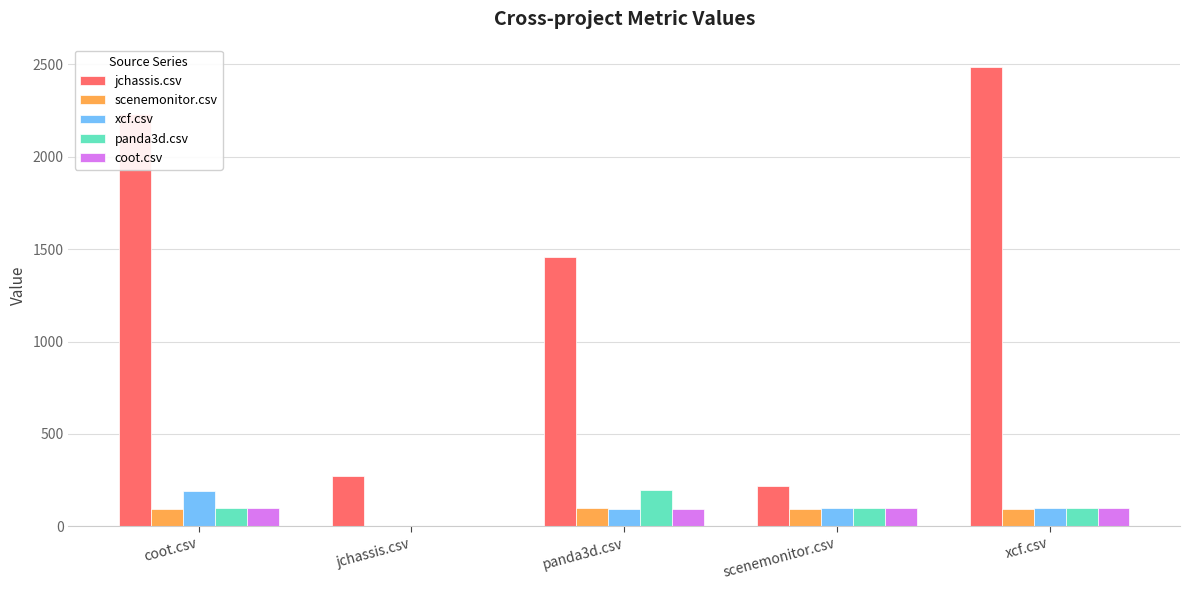

What is the sum of all xcf.csv values?

479.5